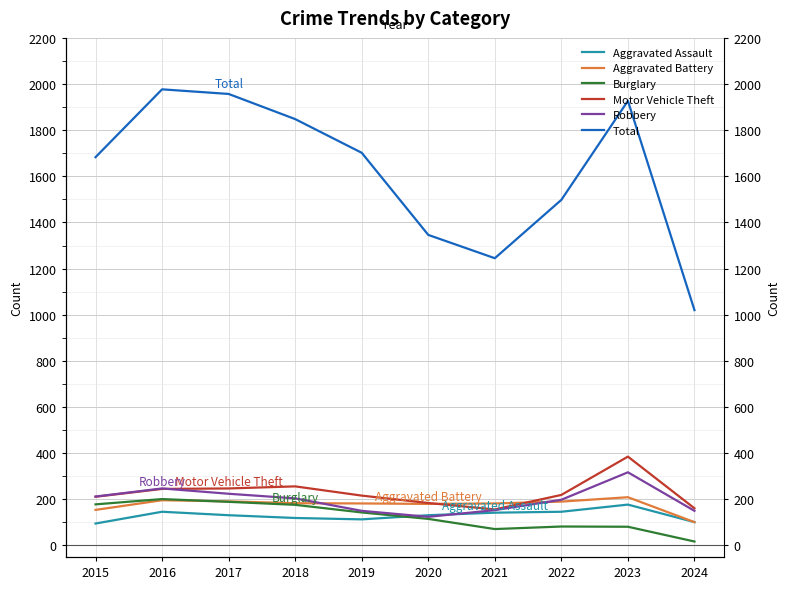

Is it true that Total equals 1848 at 2018?

True